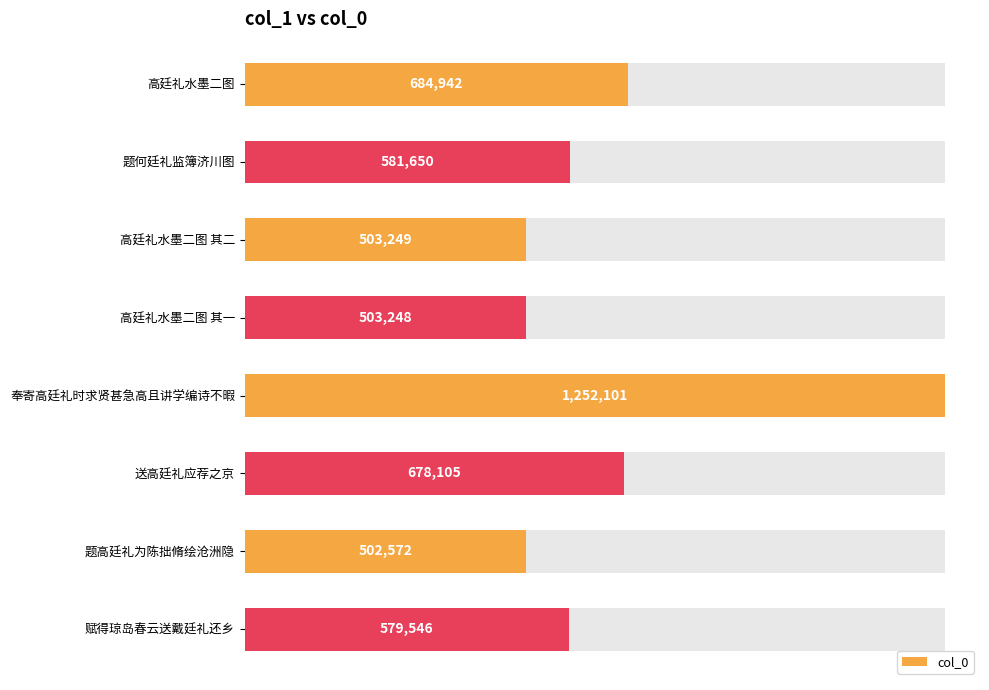

What is the difference between the maximum and second lowest values?

748853